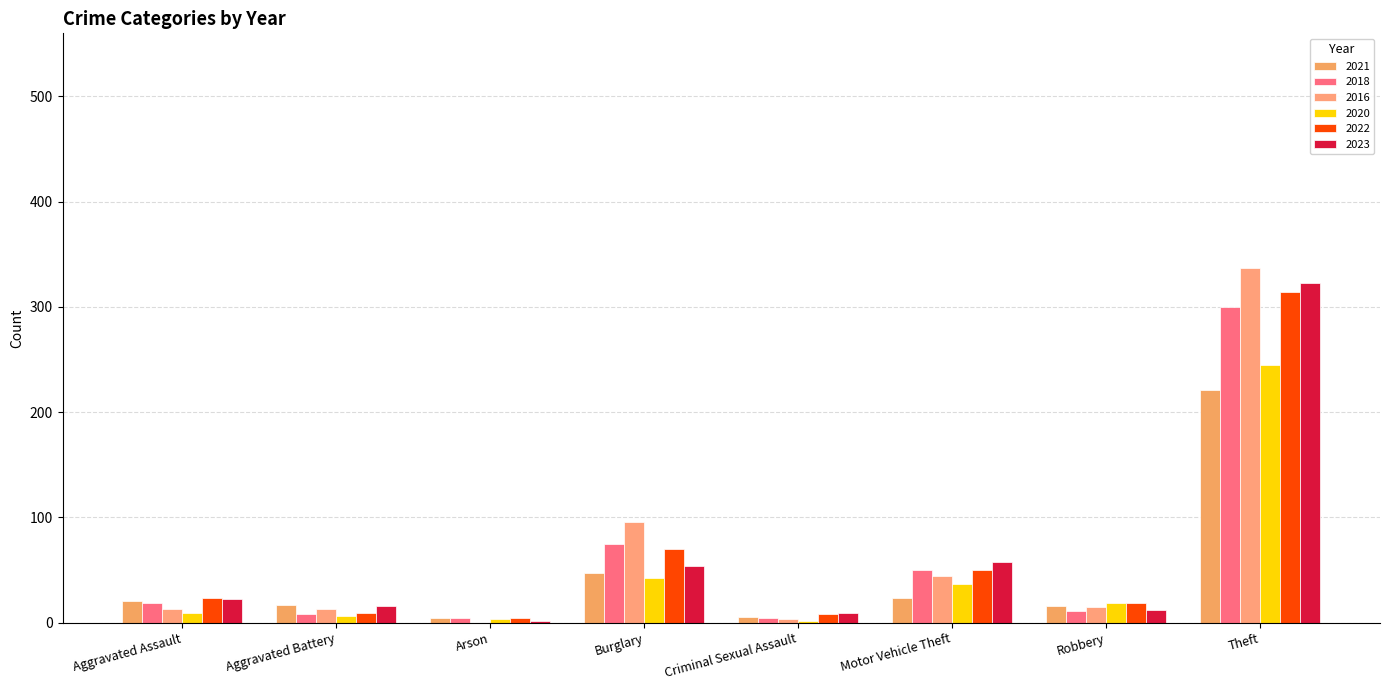

Is it true that 2021 equals 2 at Criminal Sexual Assault?

False